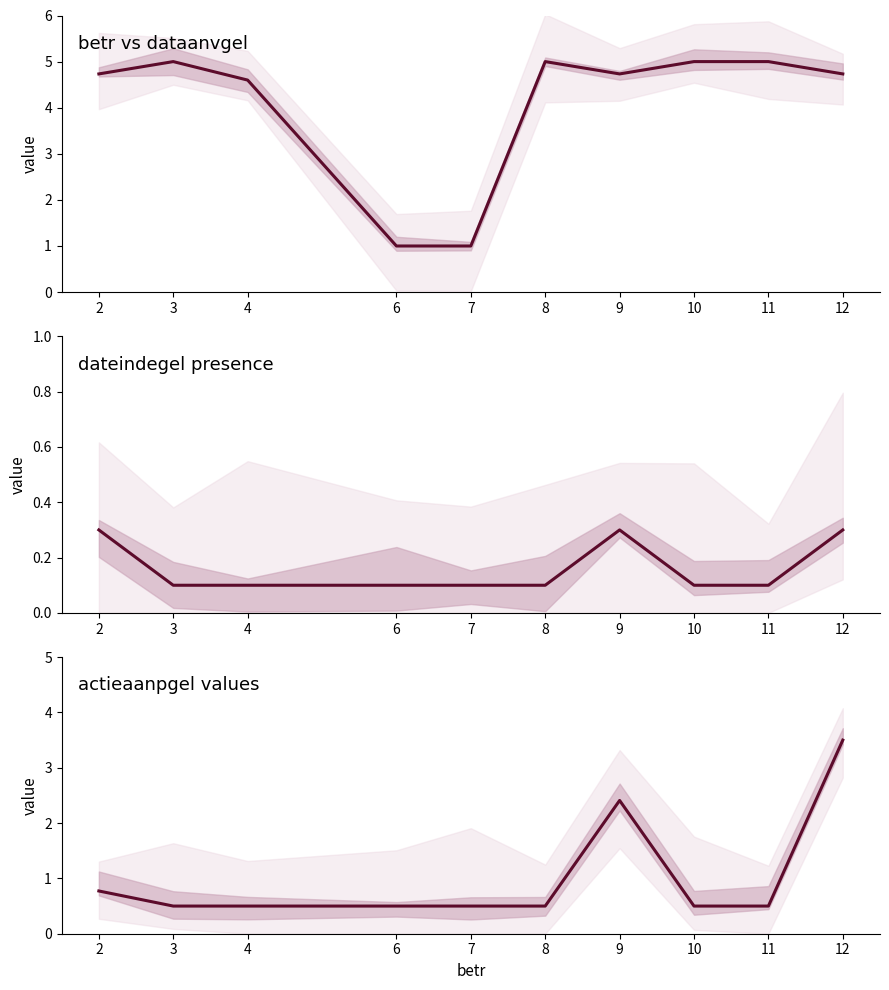

How many series are shown in this chart?

1